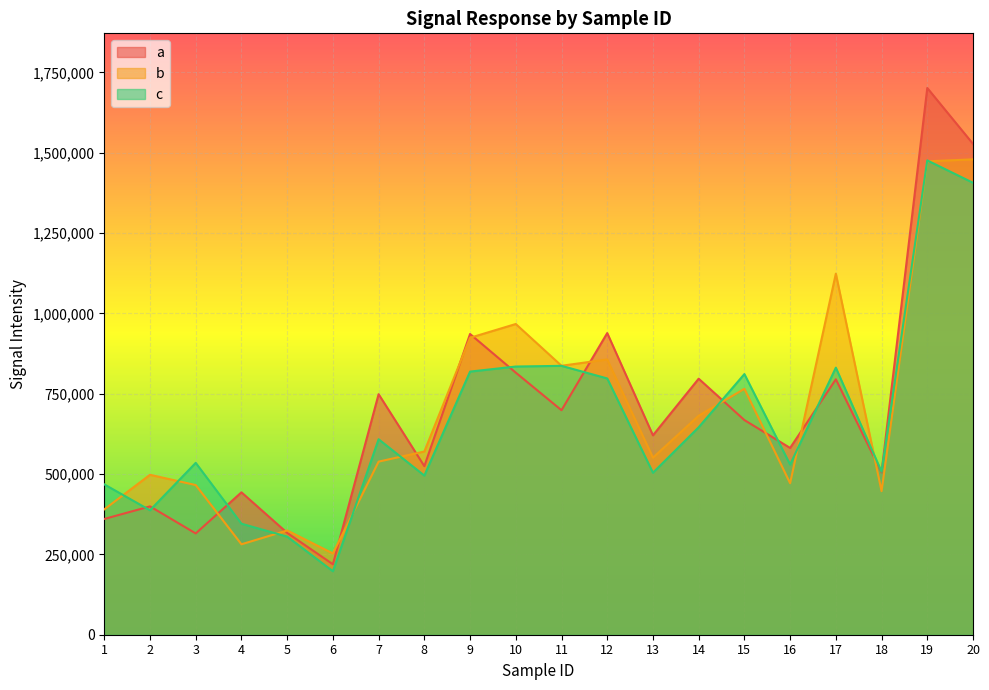

The value of c at 6 is 197664. True or false?

True